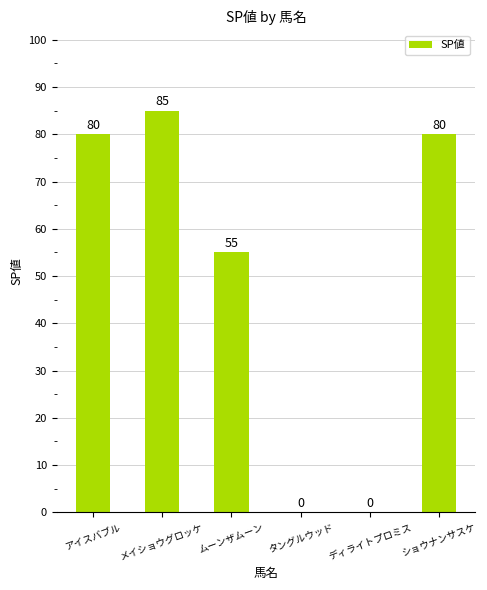

What is the average value?

50